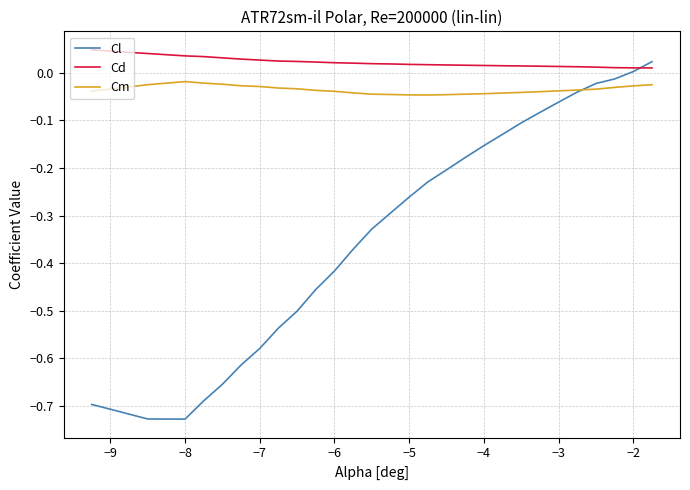

Rank the series by their average value, from highest to lowest.

Cd, Cm, Cl